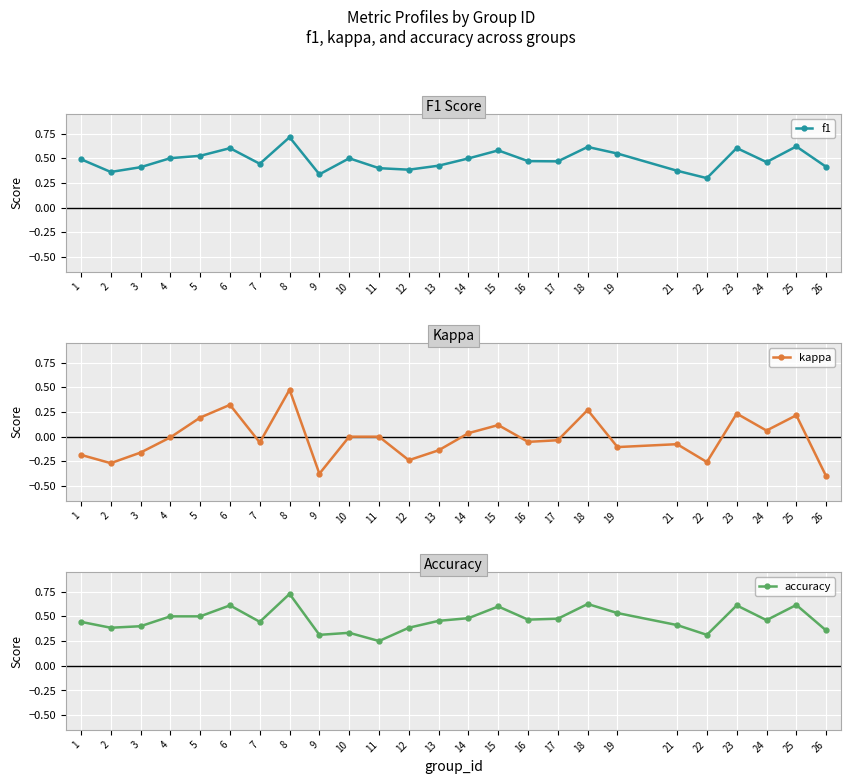

What is the minimum value shown in the chart?

-0.4